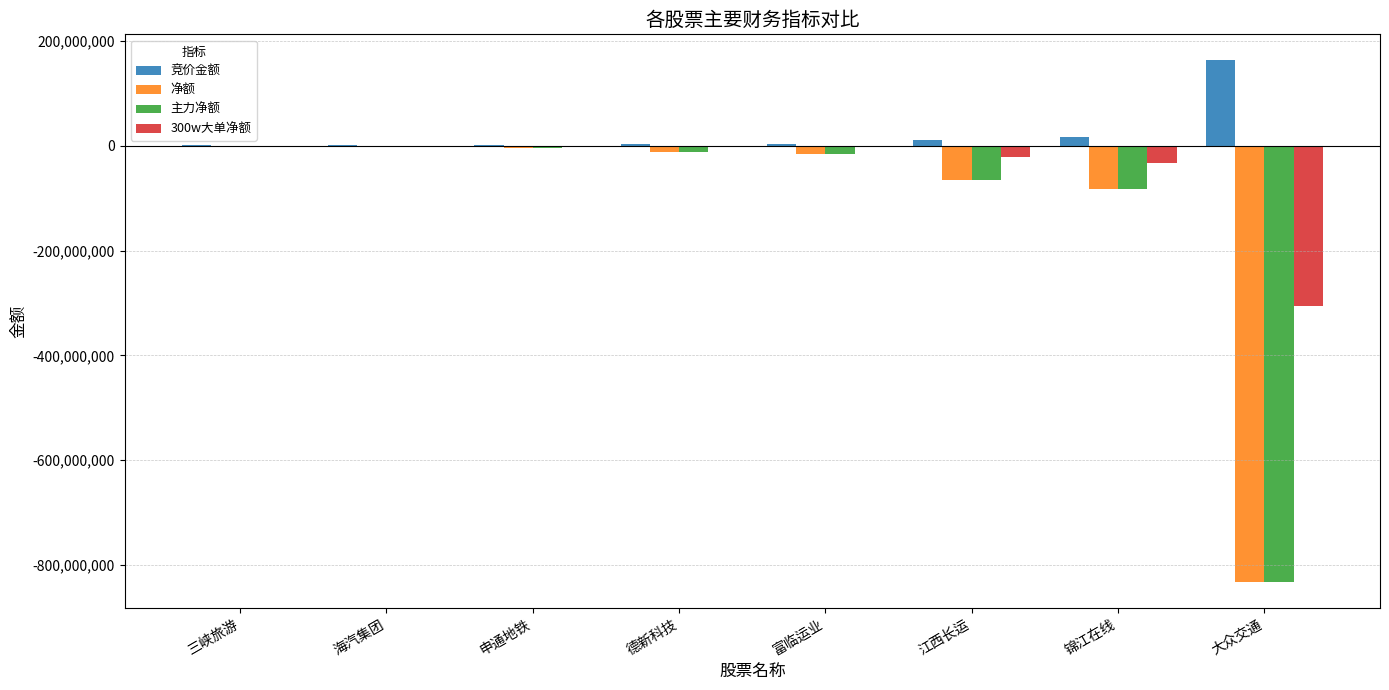

At which category does the chart reach its peak across all series?

大众交通